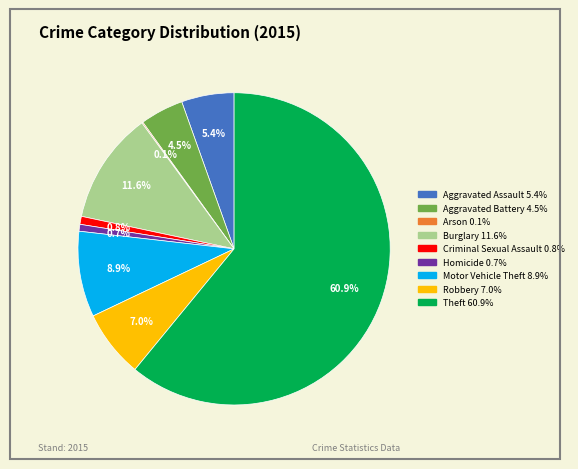

Is the sum of Burglary and Aggravated Assault greater than half?

No